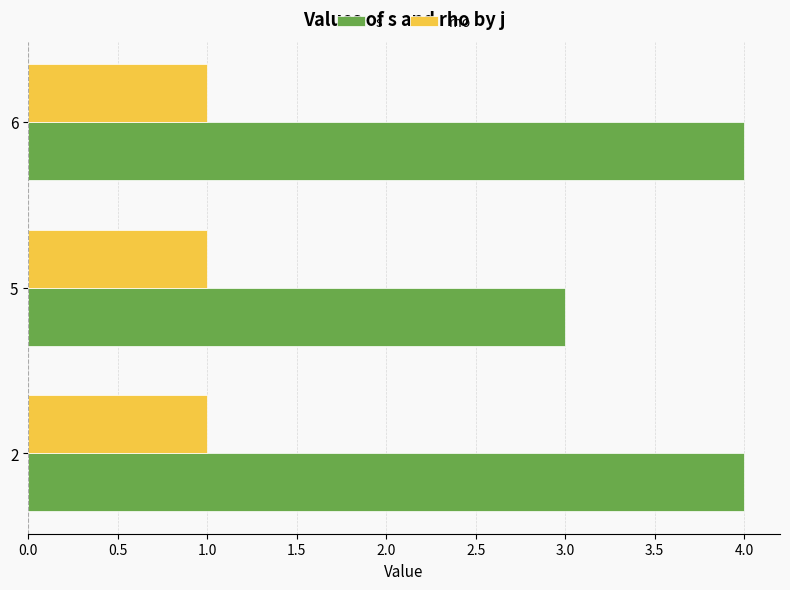

Is the value of rho at 6 greater than the value of s at 2?

No